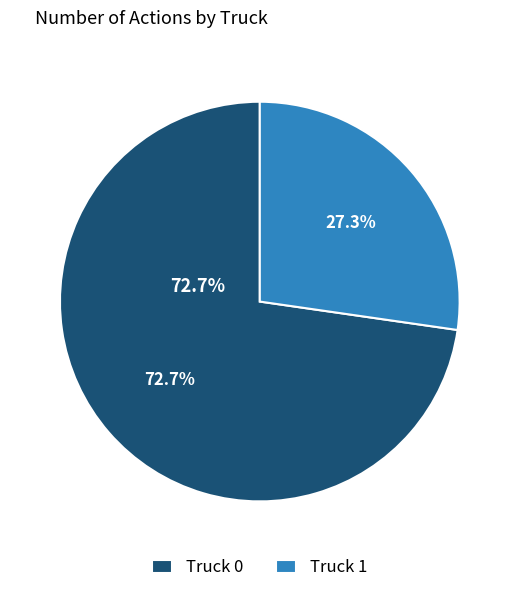

To the nearest percent, what is the difference between the largest and smallest slice percentages?

45%